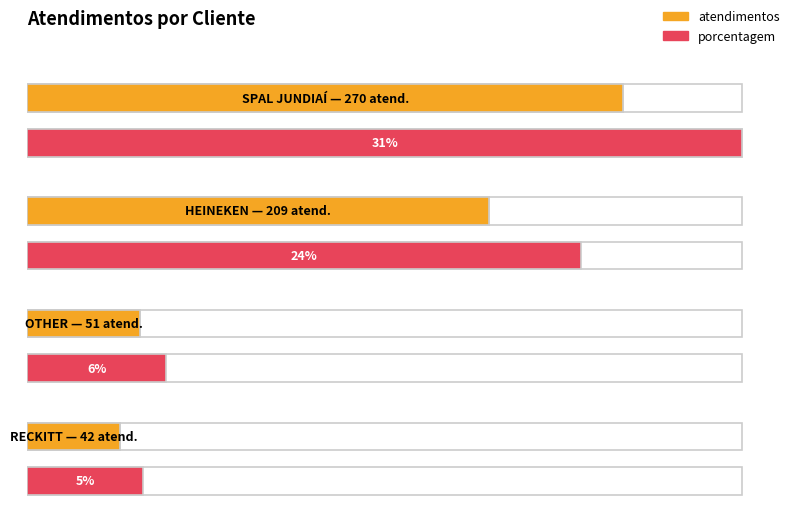

What is the difference between the porcentagem values at HEINEKEN and RECKITT?

19